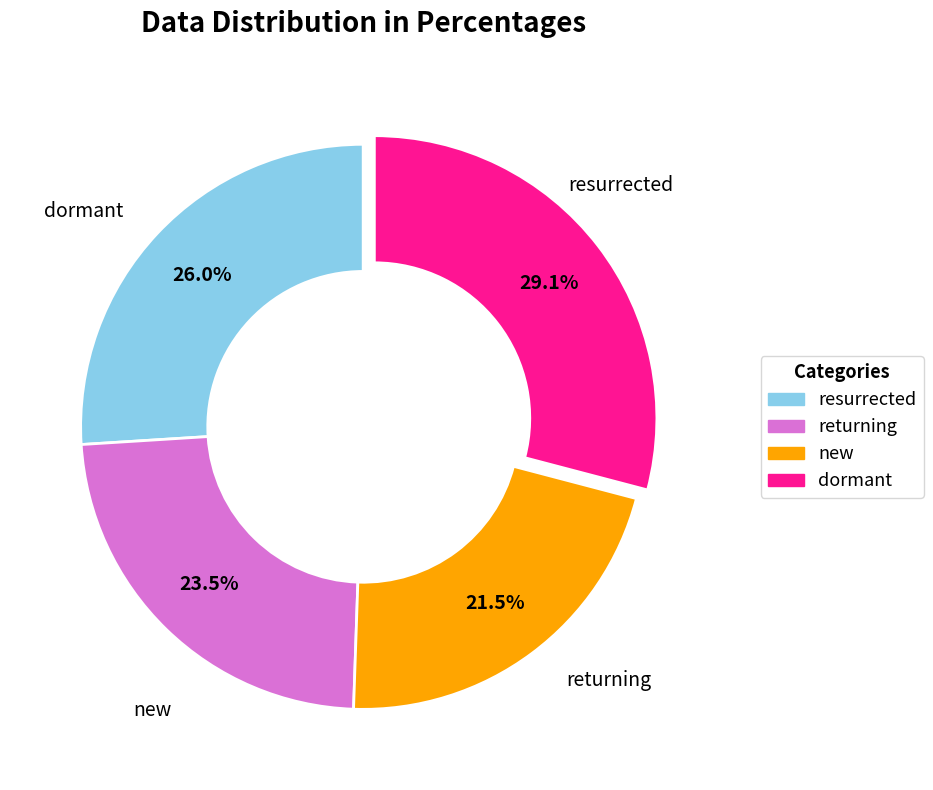

How many segments does this pie chart have?

4